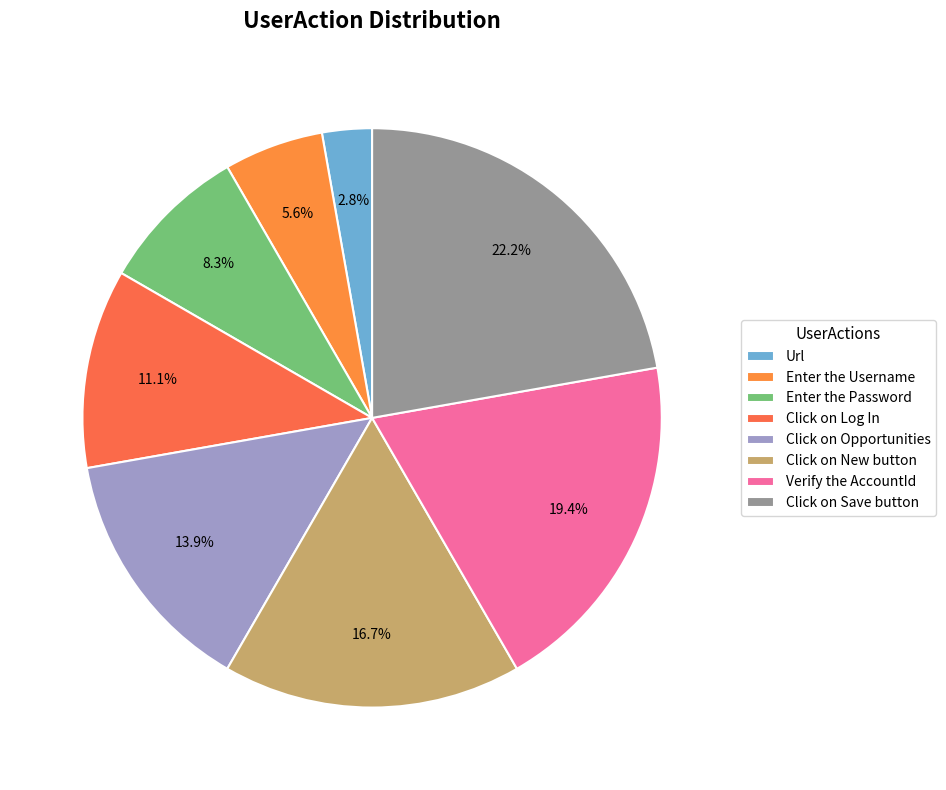

Combined, what portion of the pie is Click on Log In and Verify the AccountId?

30.6%